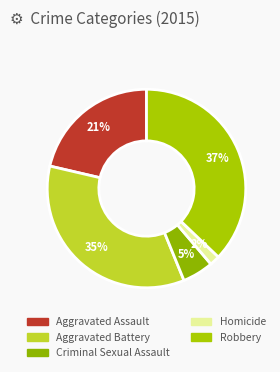

Is it true that Criminal Sexual Assault is 5% of the pie?

True